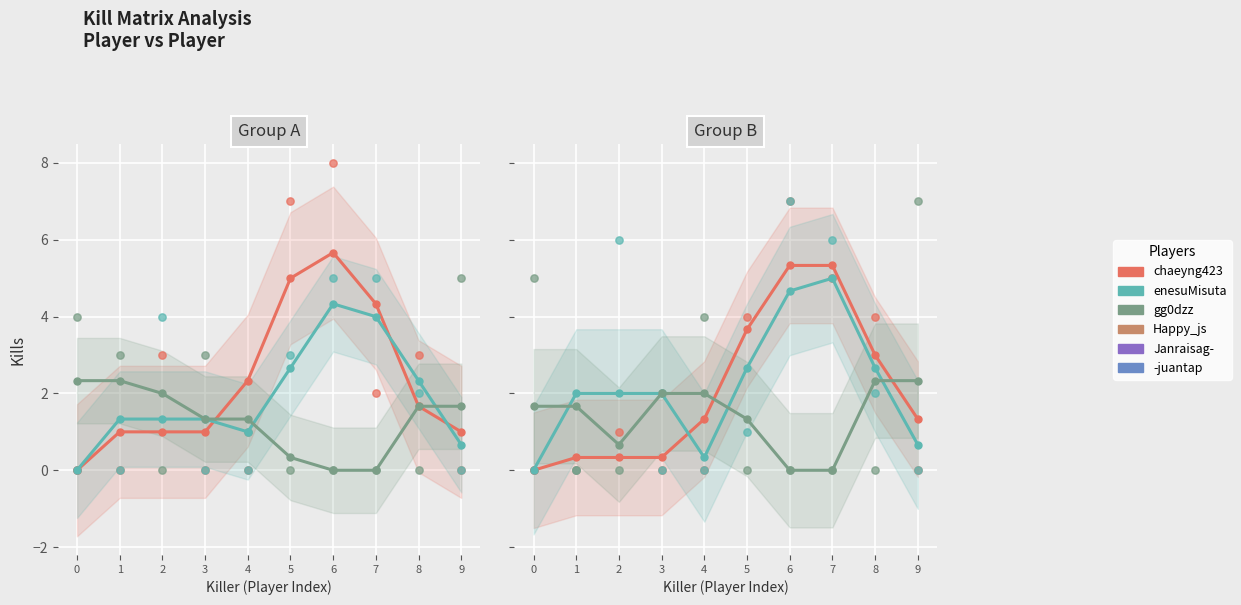

At which category is the sum across all series the highest?

6